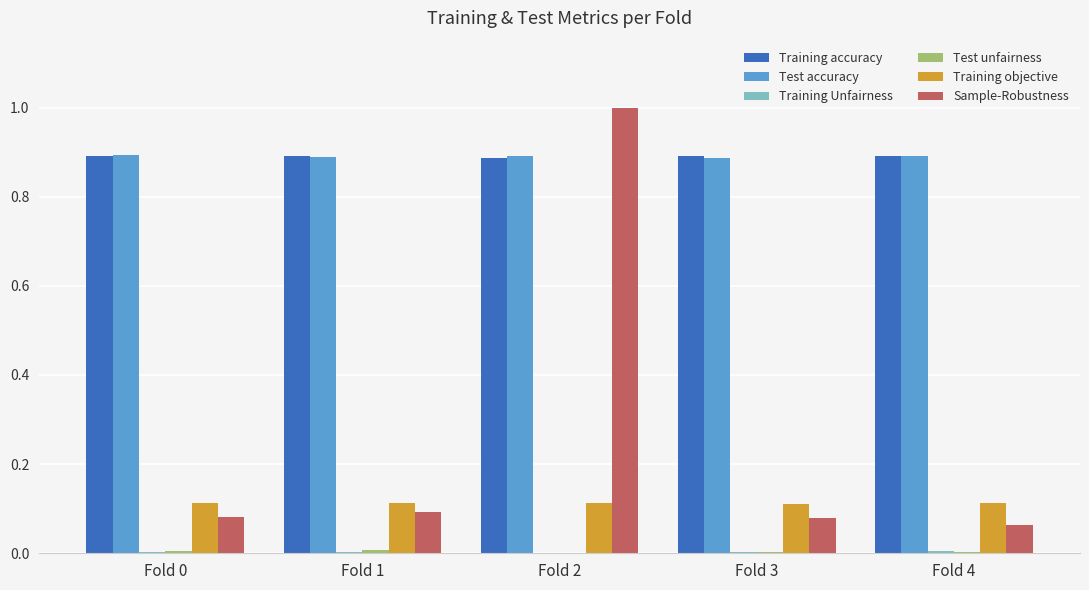

True or false: Training accuracy has a value of 1.4 at Fold 3.

False